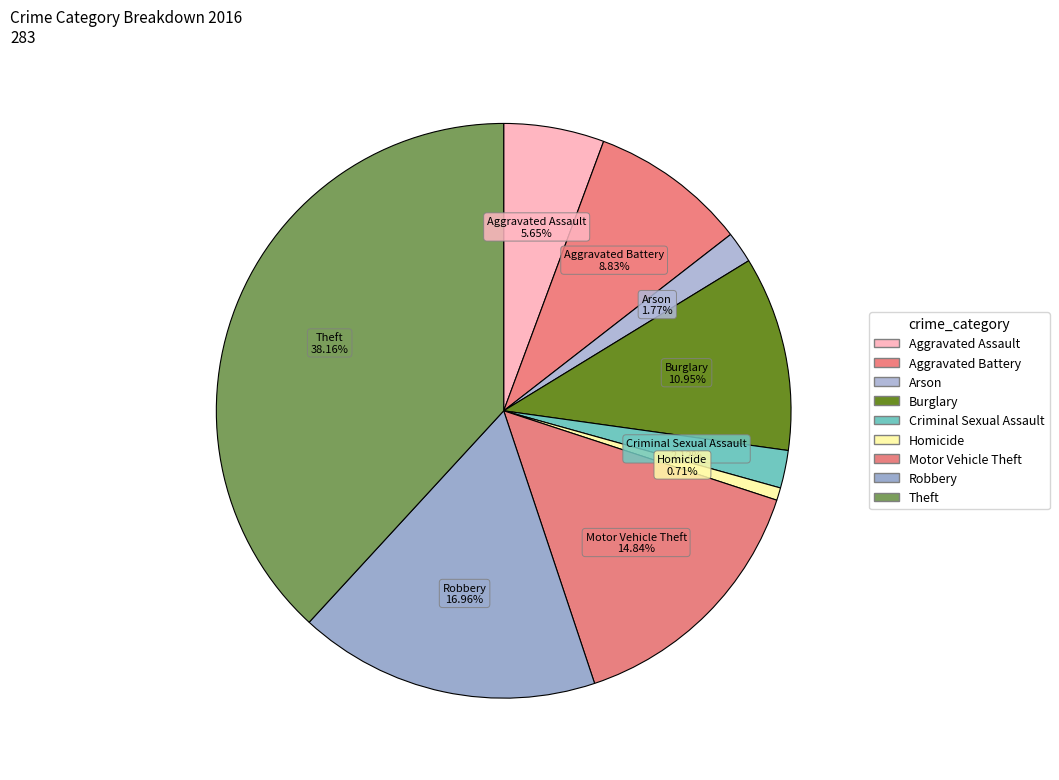

Rank the categories by value from highest to lowest.

Theft, Robbery, Motor Vehicle Theft, Burglary, Aggravated Battery, Aggravated Assault, Criminal Sexual Assault, Arson, Homicide